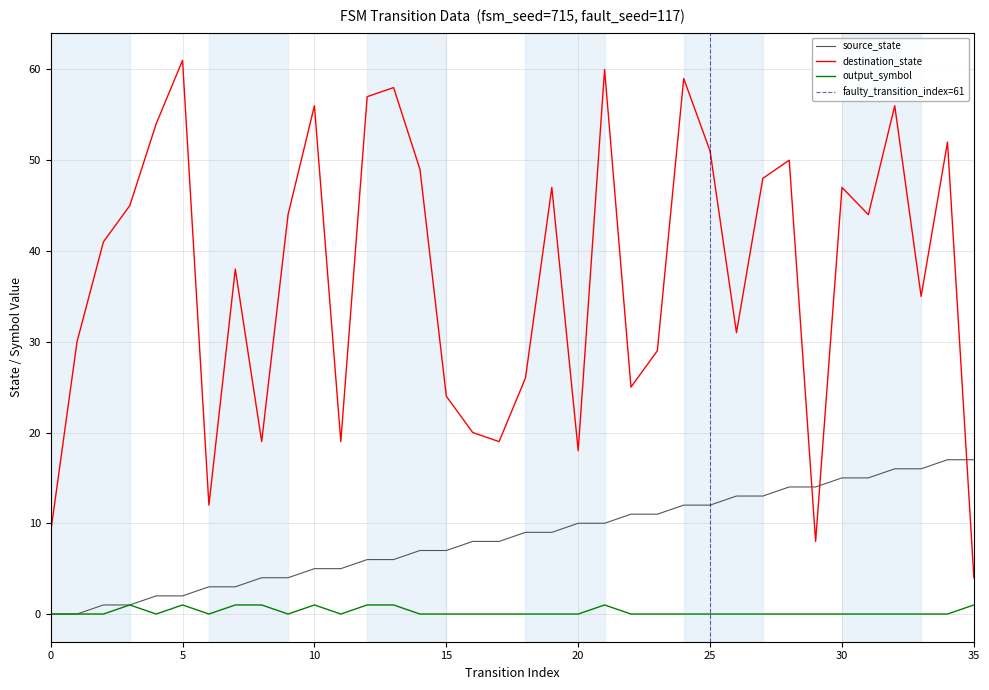

Which series has the widest spread of values?

destination_state